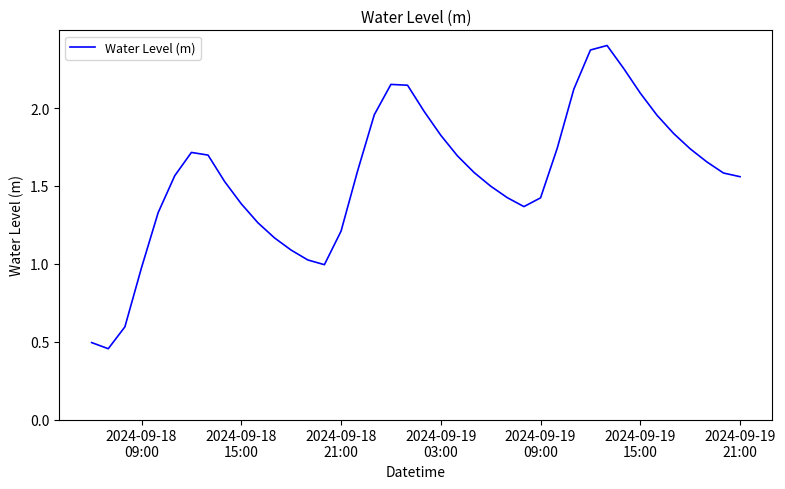

What is the difference between the maximum and minimum values?

1.9